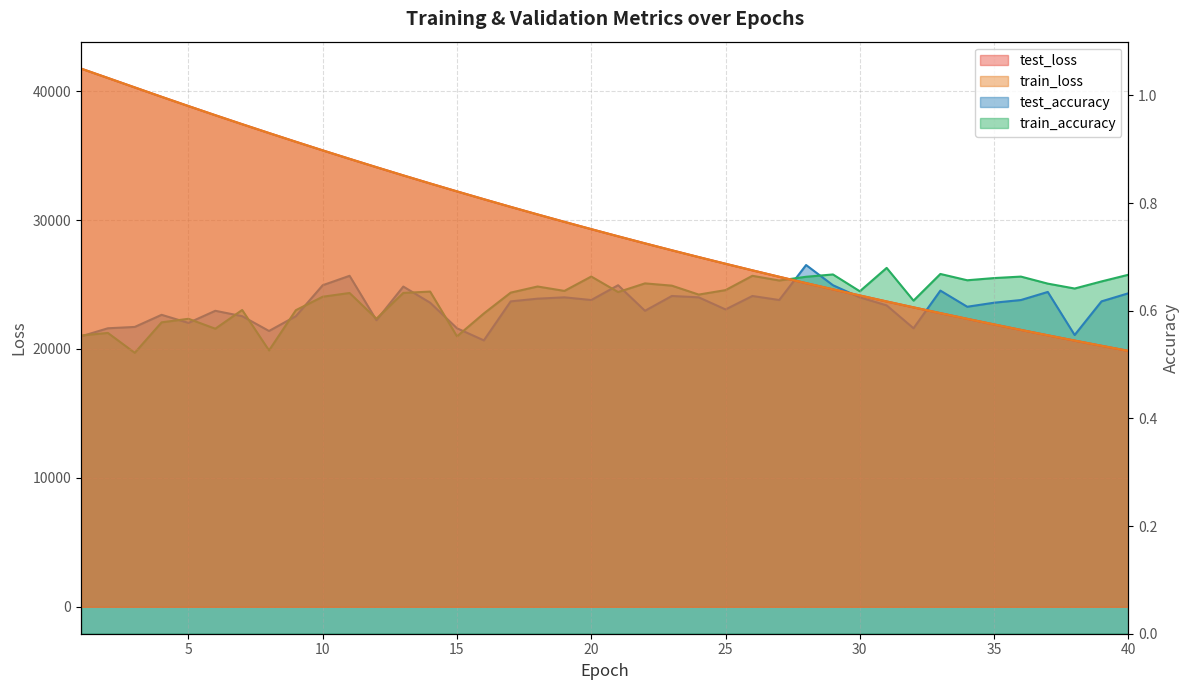

Which series has the largest total across all categories?

test_loss